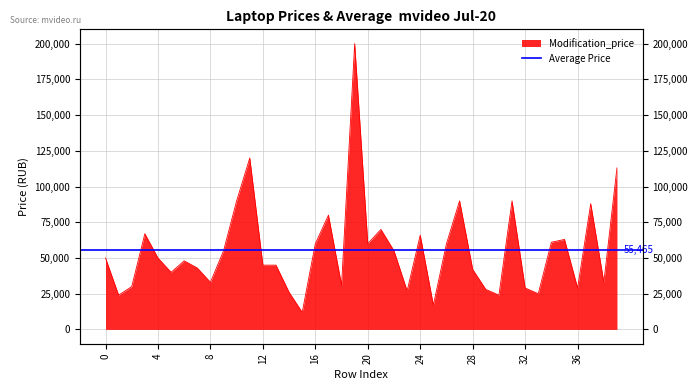

The chart shows a value of 59990 at 26. True or false?

True